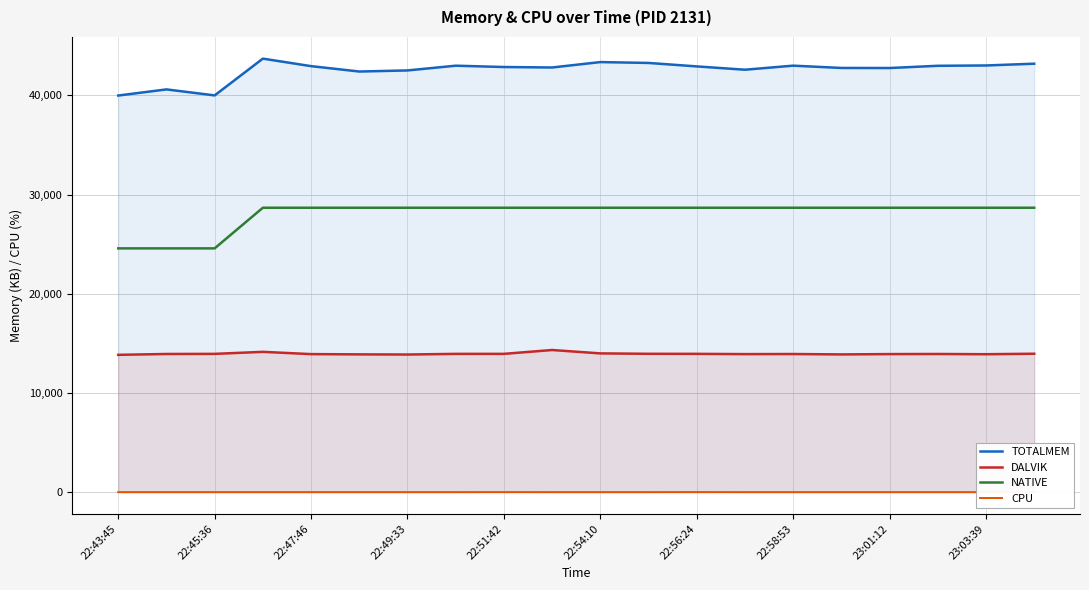

What is the spread (max minus min) of values at 13?

42589.0